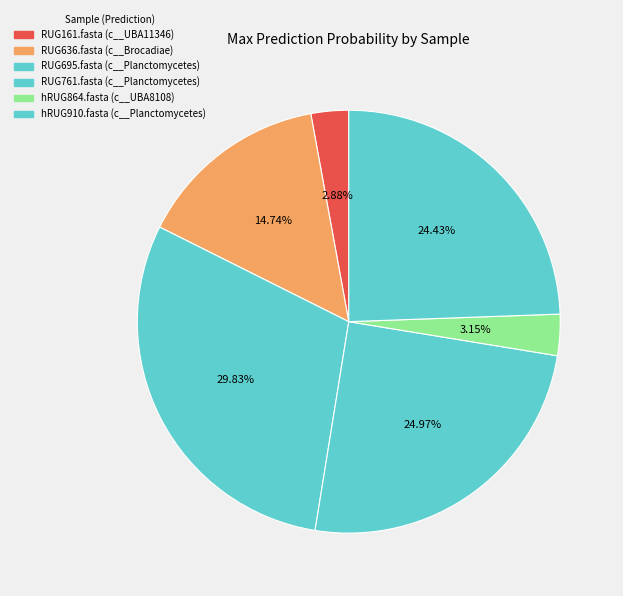

To the nearest percent, what is the difference between the RUG161.fasta and RUG761.fasta slice percentages?

22%